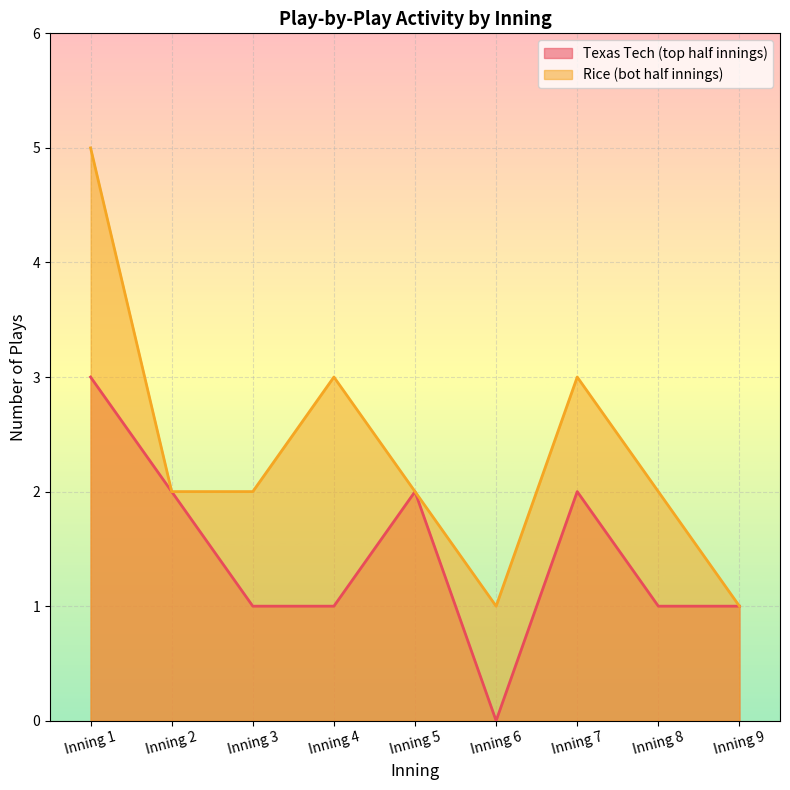

What is the maximum value shown in the chart?

5